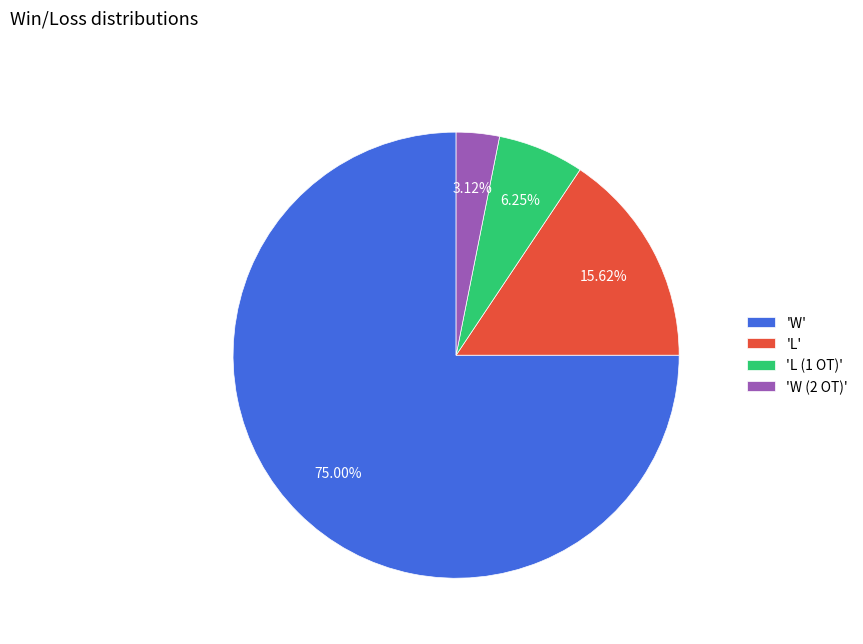

How many segments does this pie chart have?

4